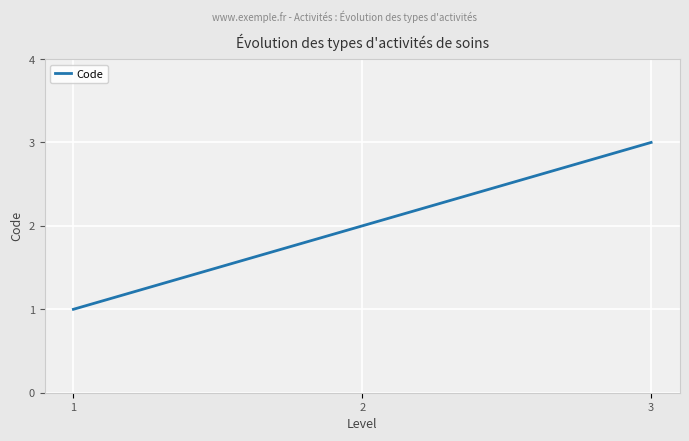

Where is the data nearest to the value 2?

2